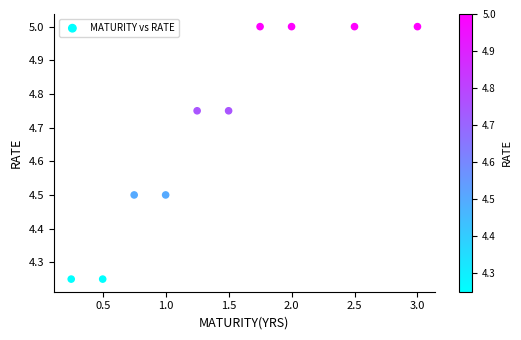

What is the average Y value?

4.7